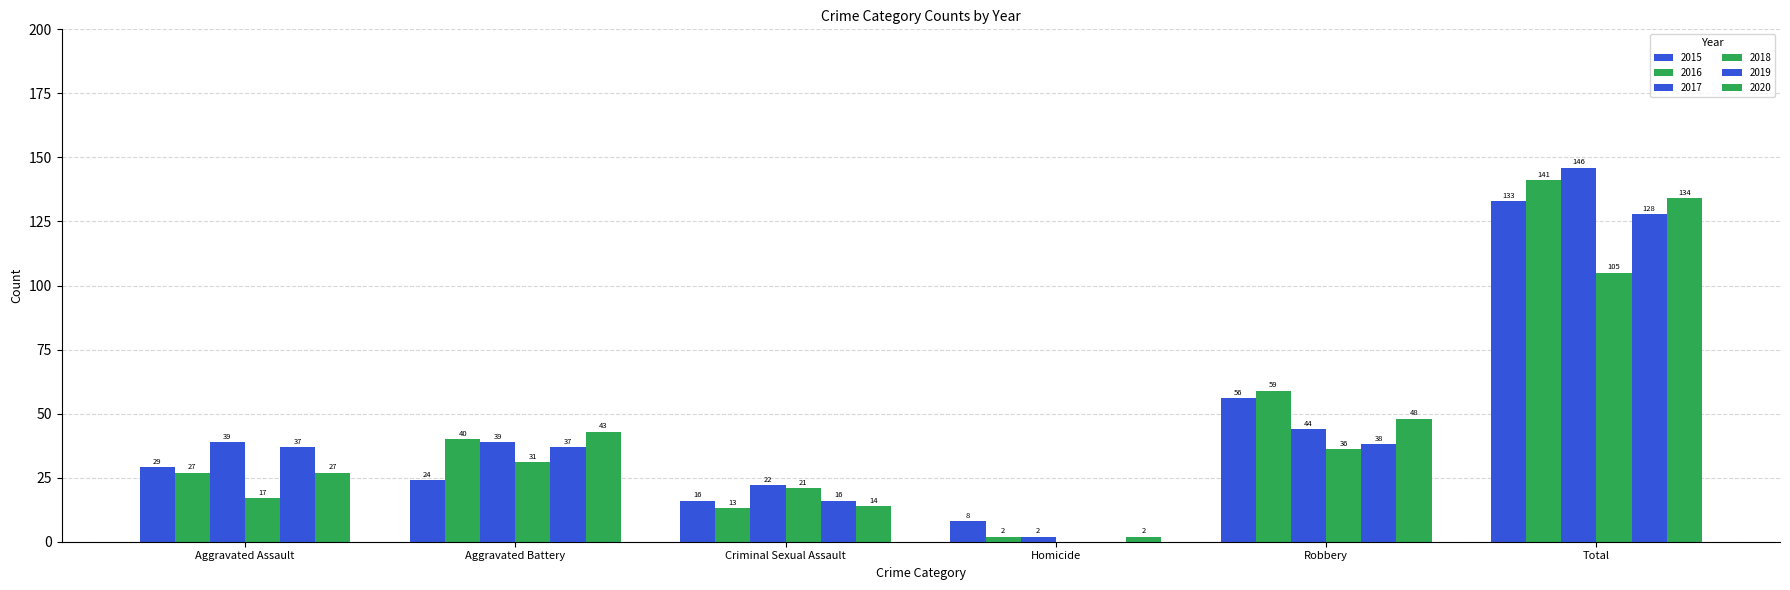

How many groups of bars are there?

6